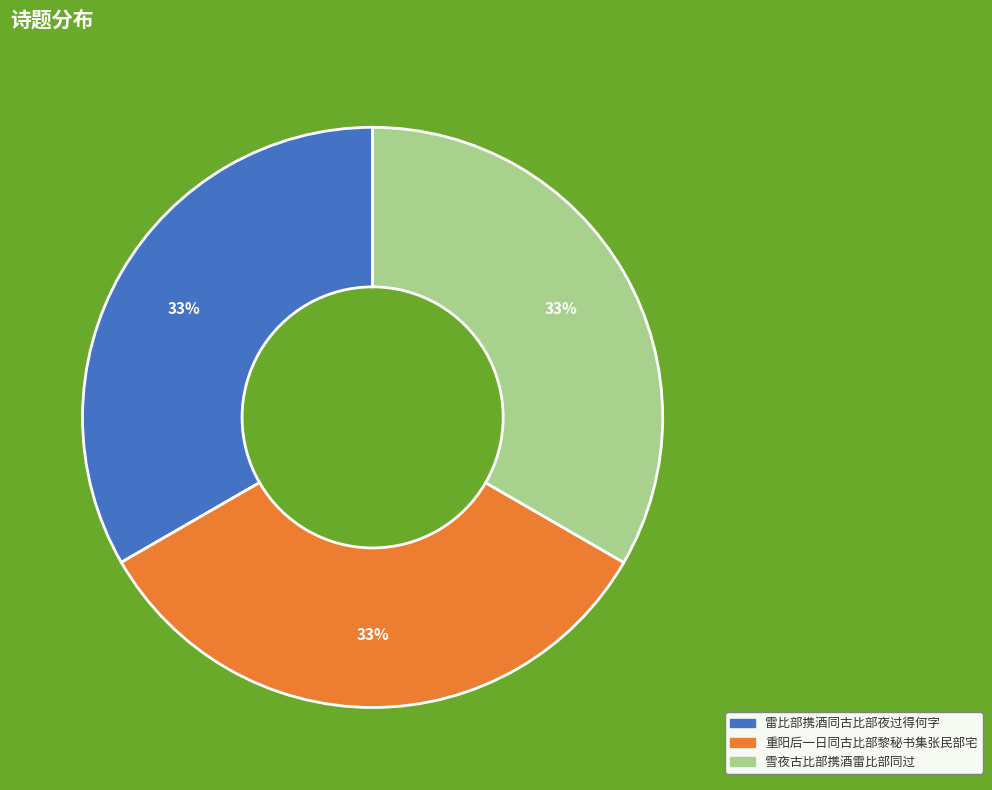

True or false: 雷比部携酒同古比部夜过得何字 accounts for 44% of the total.

False